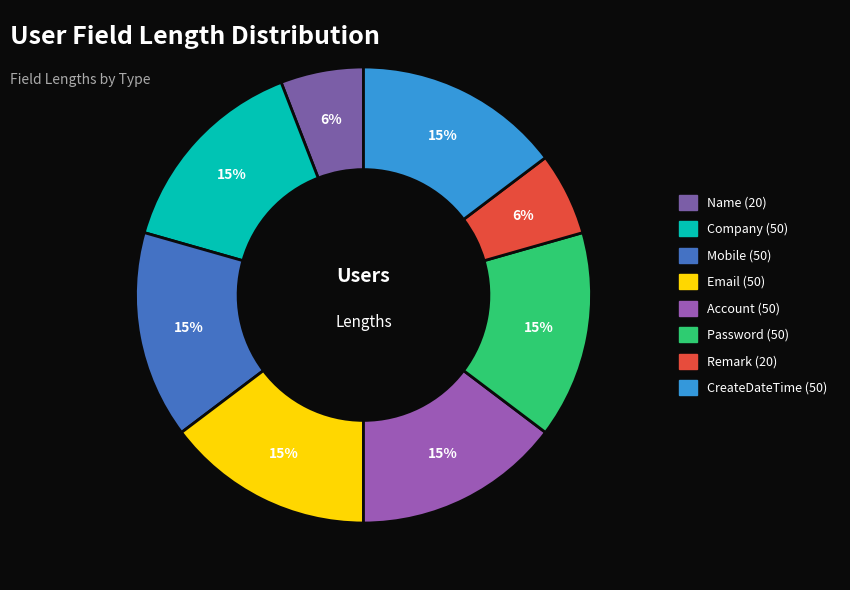

Is it true that Company is 15% of the pie?

True